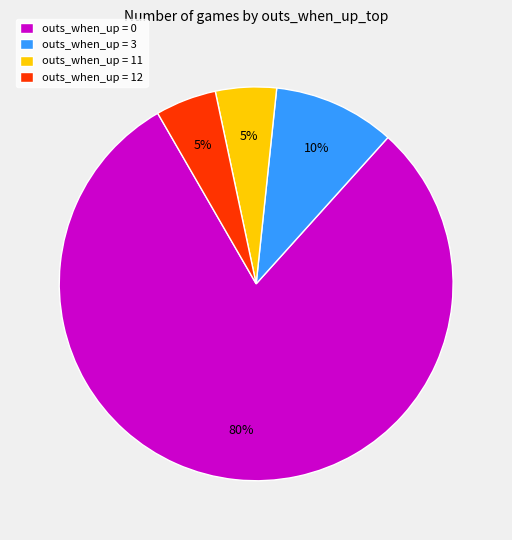

Which category has the biggest portion of the pie?

outs_when_up = 0